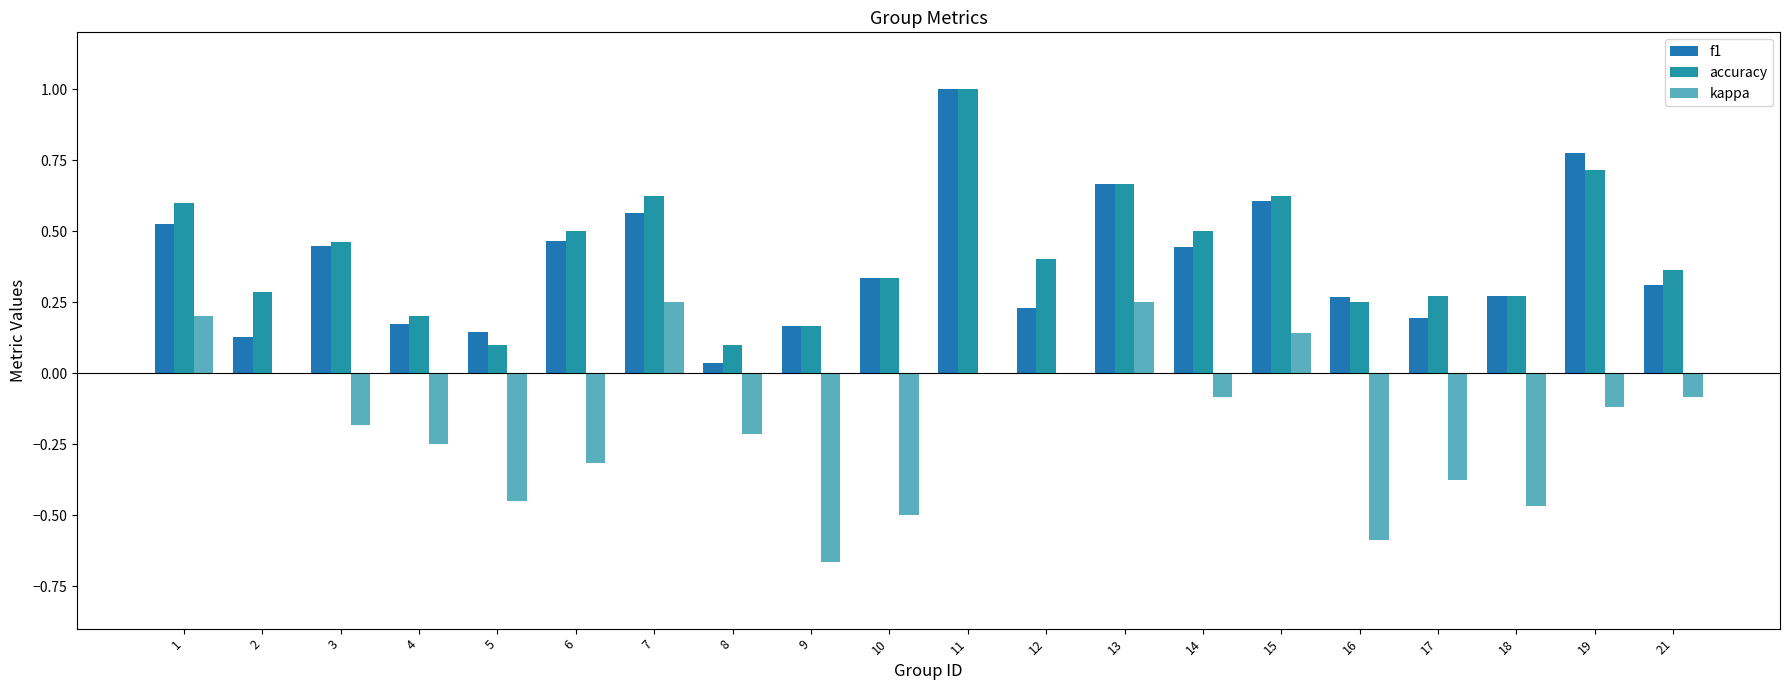

The accuracy series shows 0.3 at 18. True or false?

True